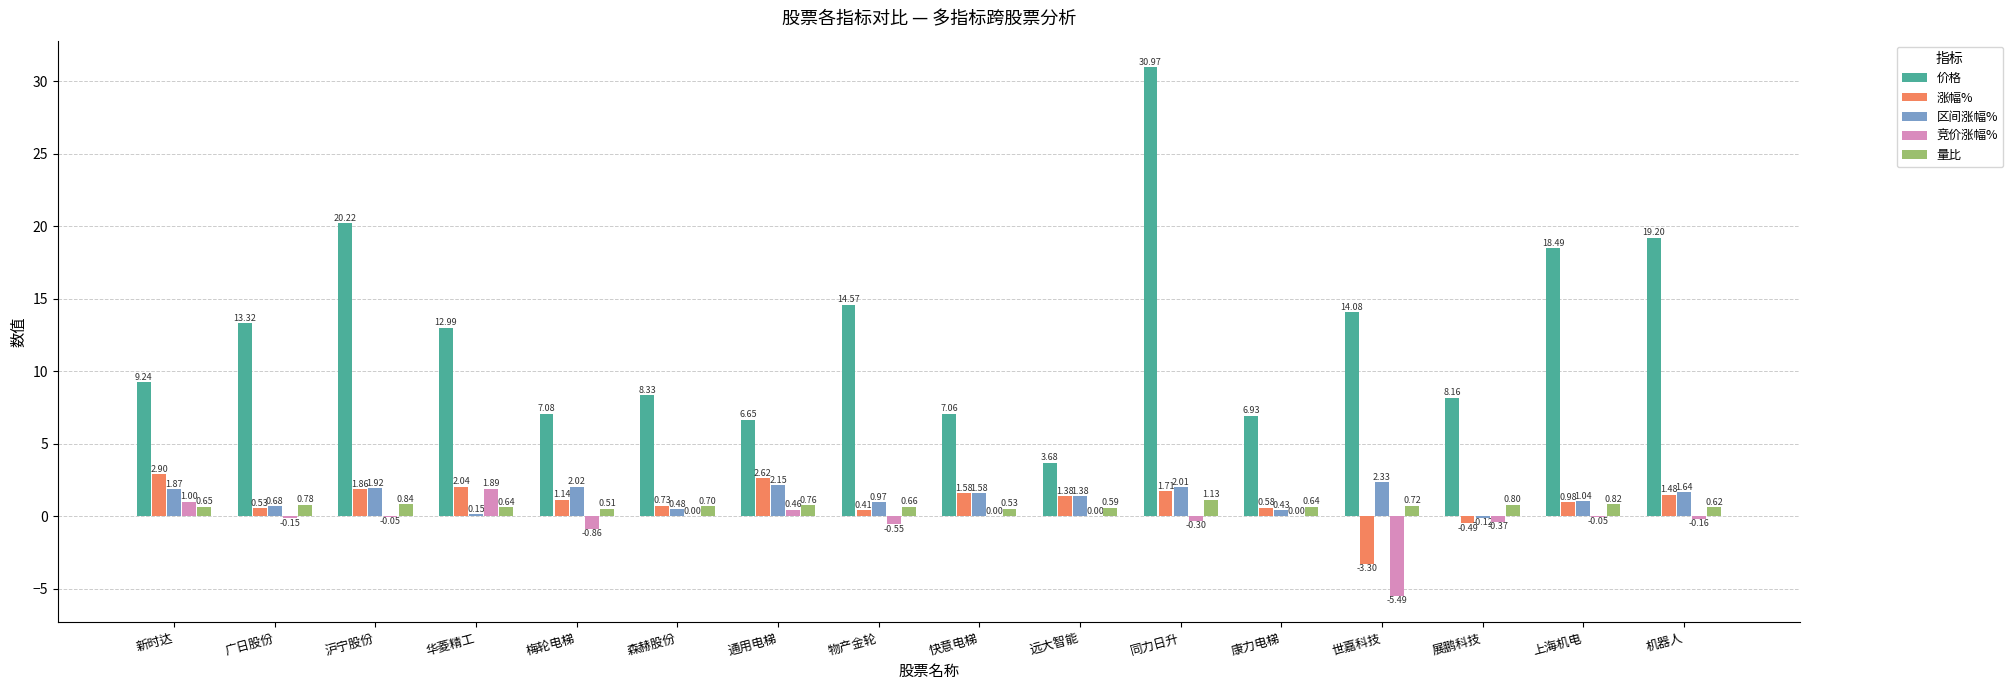

Which series has the largest total across all categories?

价格